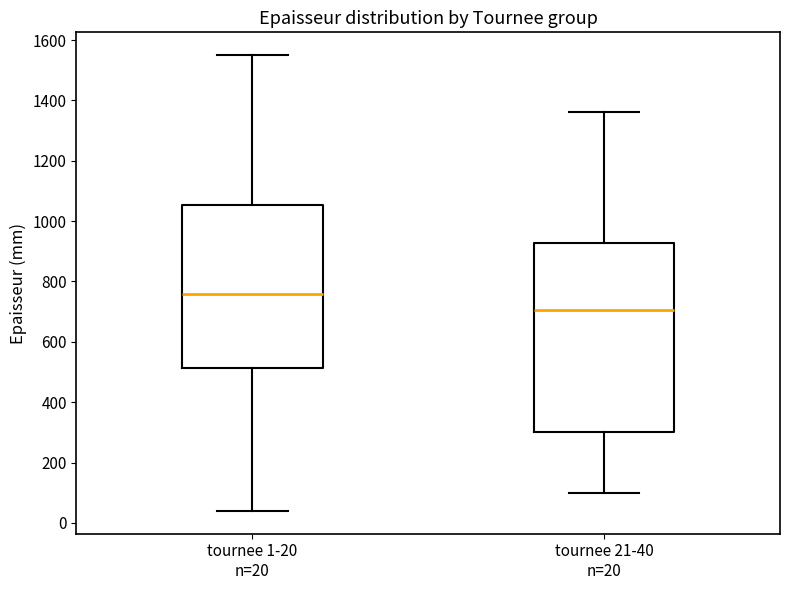

Which box has the highest median line?

tournee 1-20 n=20